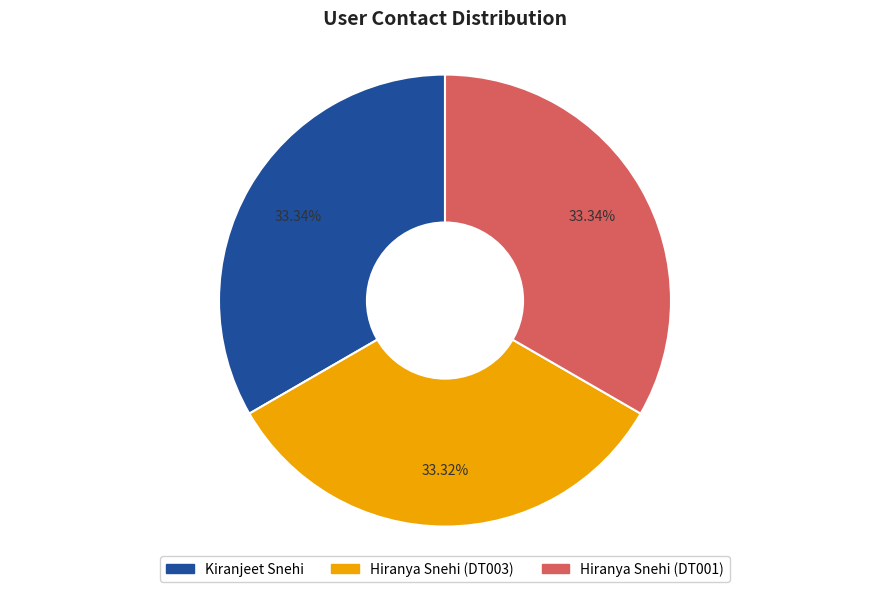

How many slices are in this pie chart?

3